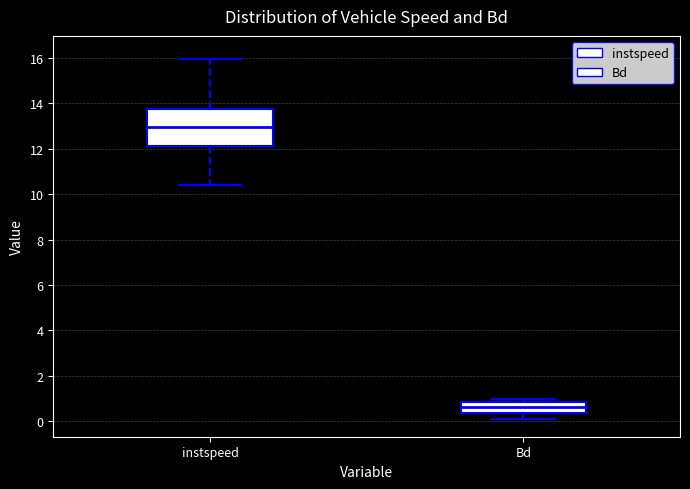

Which box has the lowest median line?

Bd